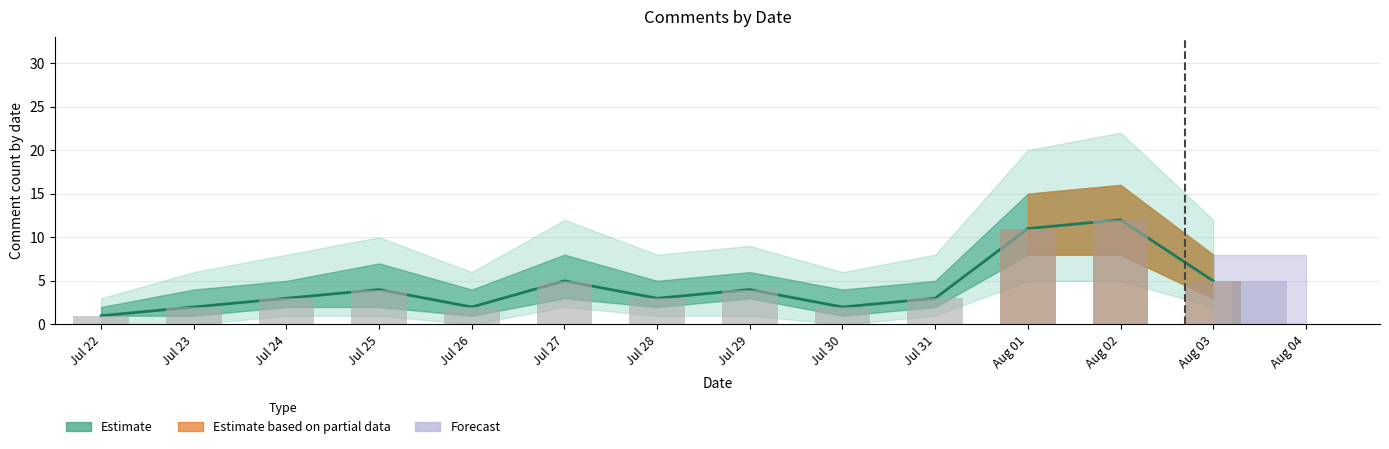

List the labels in order of value, smallest first.

Jul 22, Jul 23, Jul 26, Jul 30, Jul 24, Jul 28, Jul 31, Jul 25, Jul 29, Jul 27, Aug 03, Aug 01, Aug 02